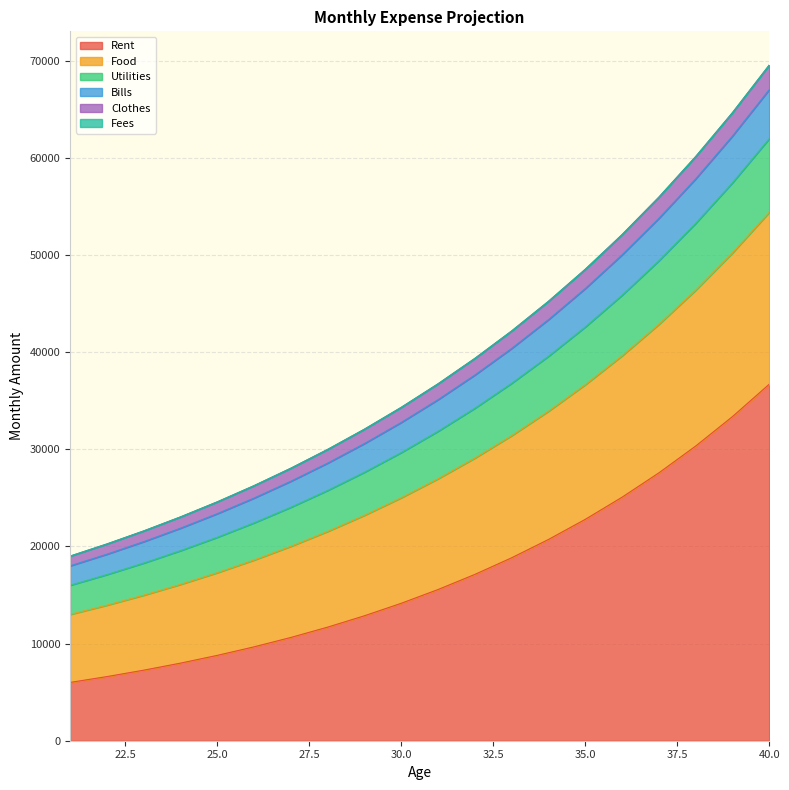

What is the smallest value displayed?

6000.0